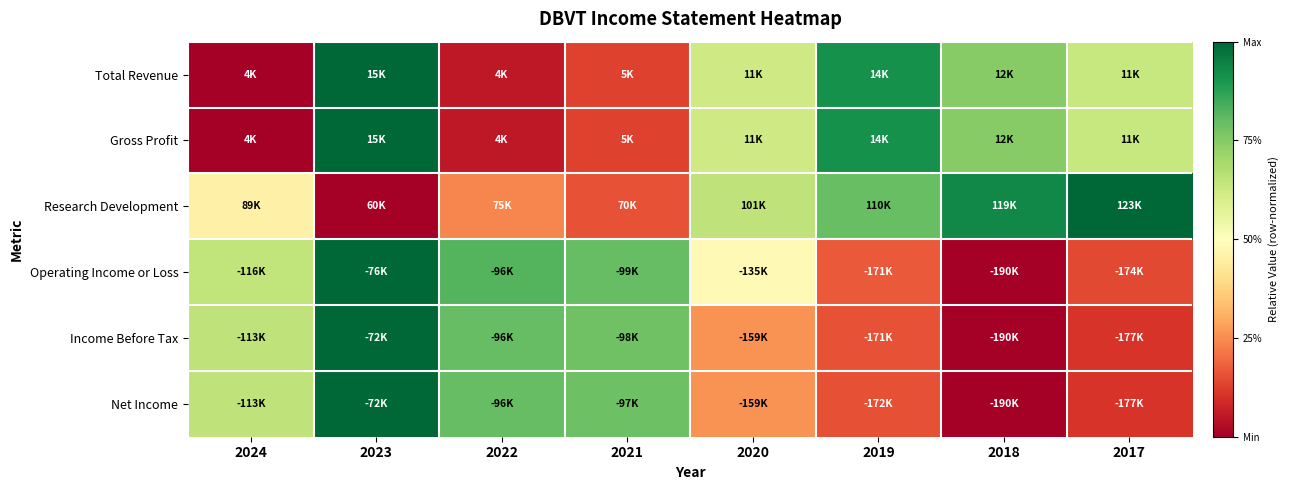

Reading right to left, transcribe all the data shown in this chart.

Total Revenue: 2017=0.6	2018=0.7	2019=0.9	2020=0.6	2021=0.1	2022=0.1	2023=1.0	2024=0.0
Gross Profit: 2017=0.6	2018=0.7	2019=0.9	2020=0.6	2021=0.1	2022=0.1	2023=1.0	2024=0.0
Research Development: 2017=1.0	2018=0.9	2019=0.8	2020=0.6	2021=0.2	2022=0.2	2023=0.0	2024=0.5
Operating Income or Loss: 2017=0.1	2018=0.0	2019=0.2	2020=0.5	2021=0.8	2022=0.8	2023=1.0	2024=0.6
Income Before Tax: 2017=0.1	2018=0.0	2019=0.2	2020=0.3	2021=0.8	2022=0.8	2023=1.0	2024=0.6
Net Income: 2017=0.1	2018=0.0	2019=0.2	2020=0.3	2021=0.8	2022=0.8	2023=1.0	2024=0.6